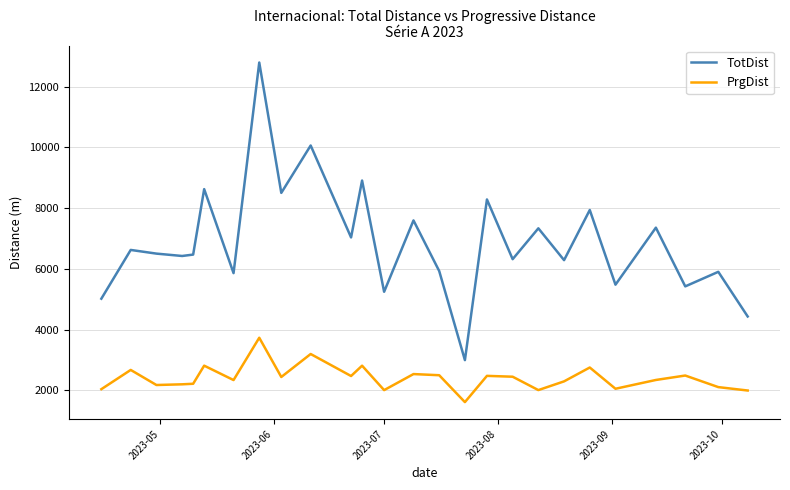

What is the greatest value displayed?

12790